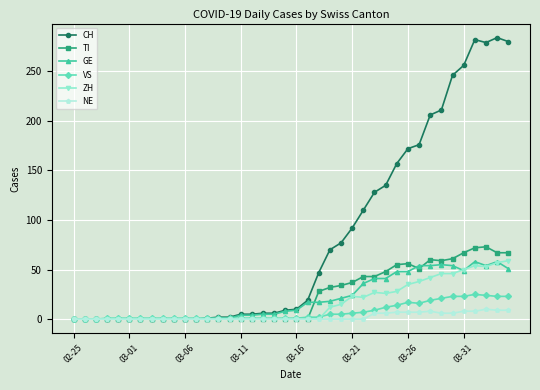

At how many categories does at least one series exceed 114?

13